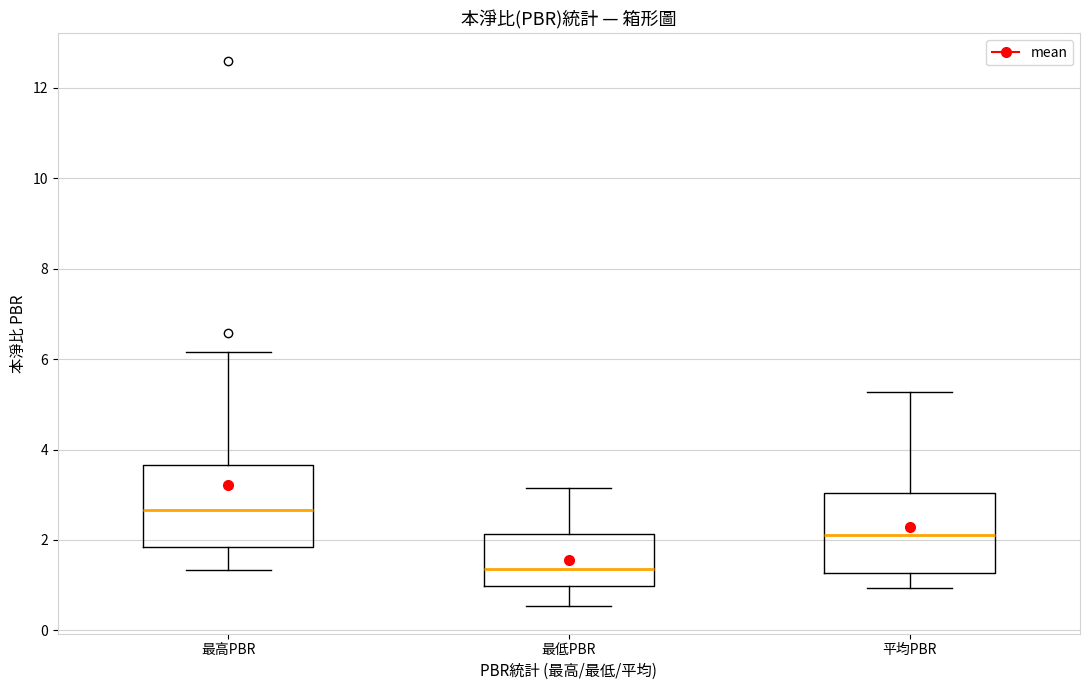

Reading left to right, transcribe this box plot: for each box, give where its median line is, the range the box spans, and where its two whiskers end, as read against the y-axis. The values are not printed on the chart, so give them approximately, as read against the axis.

最高PBR: median 2.6, box 1.8 to 3.6, whiskers 1.4 to 6.2
最低PBR: median 1.4, box 1.0 to 2.2, whiskers 0.6 to 3.2
平均PBR: median 2.2, box 1.2 to 3.0, whiskers 1.0 to 5.2